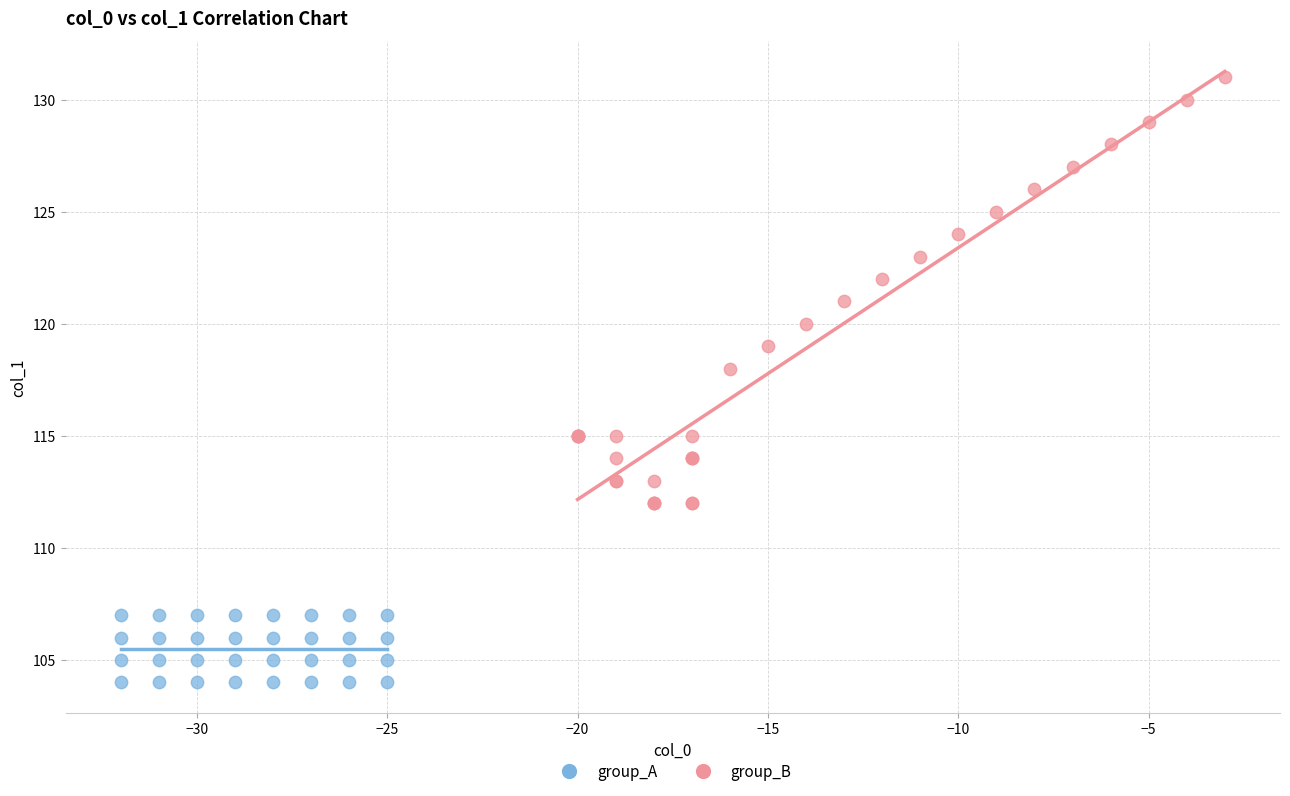

Which series contains the highest Y value?

group_B